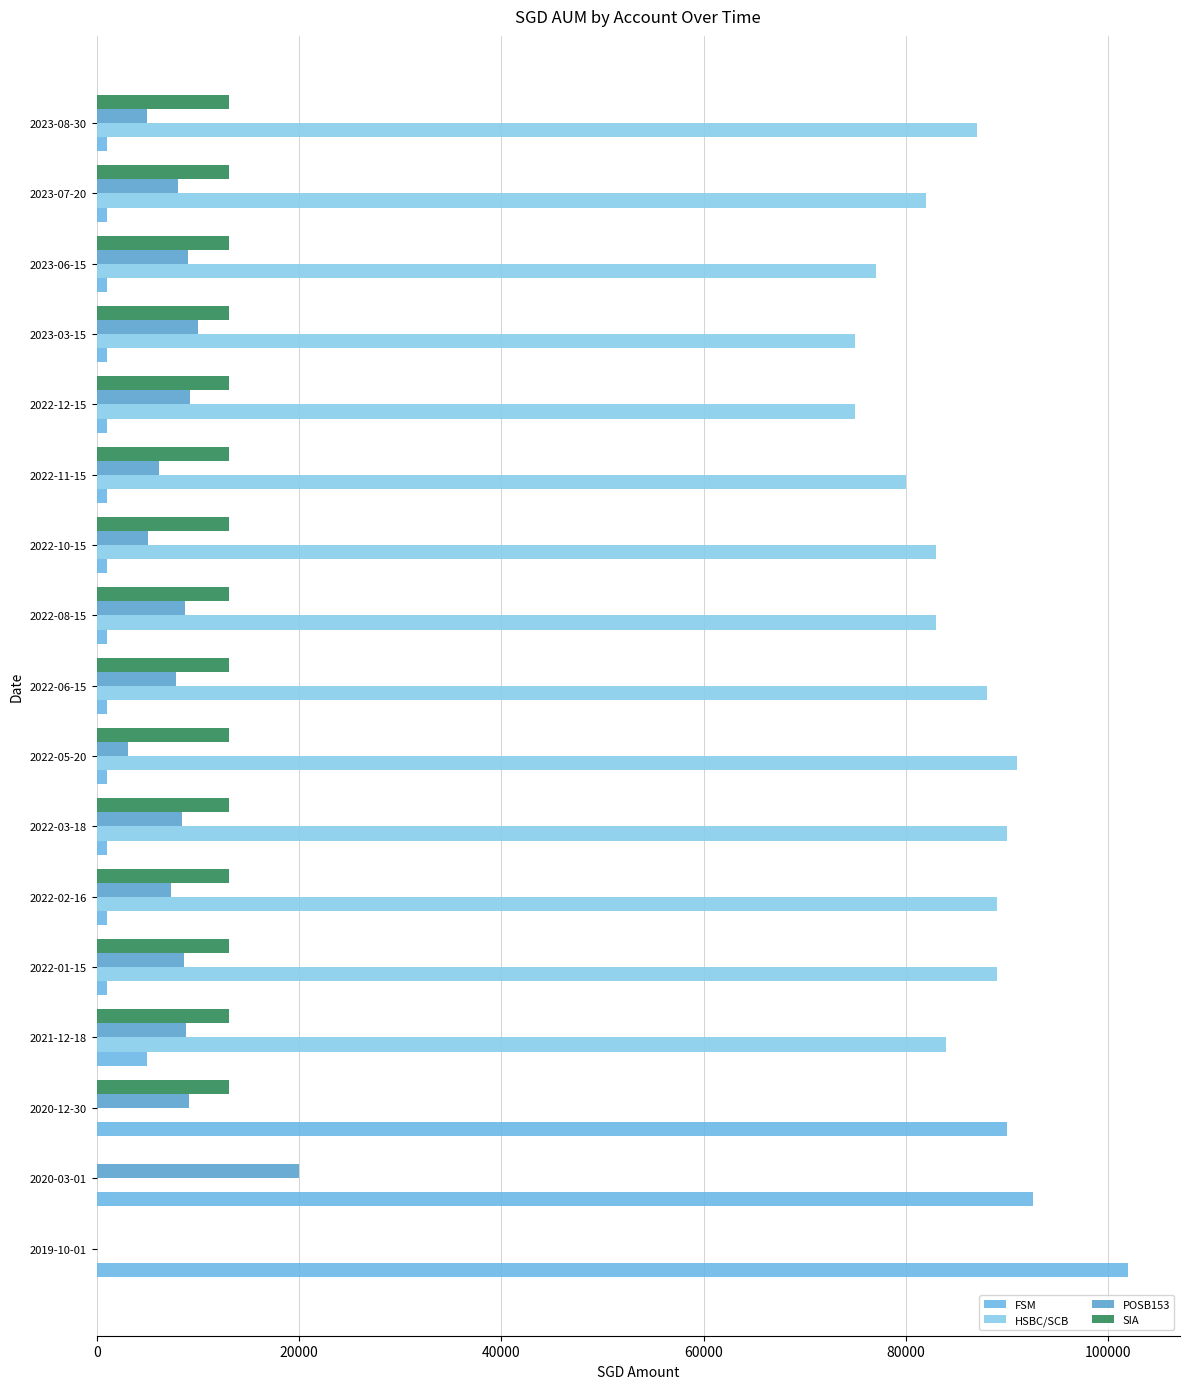

Which series has the widest spread of values?

FSM